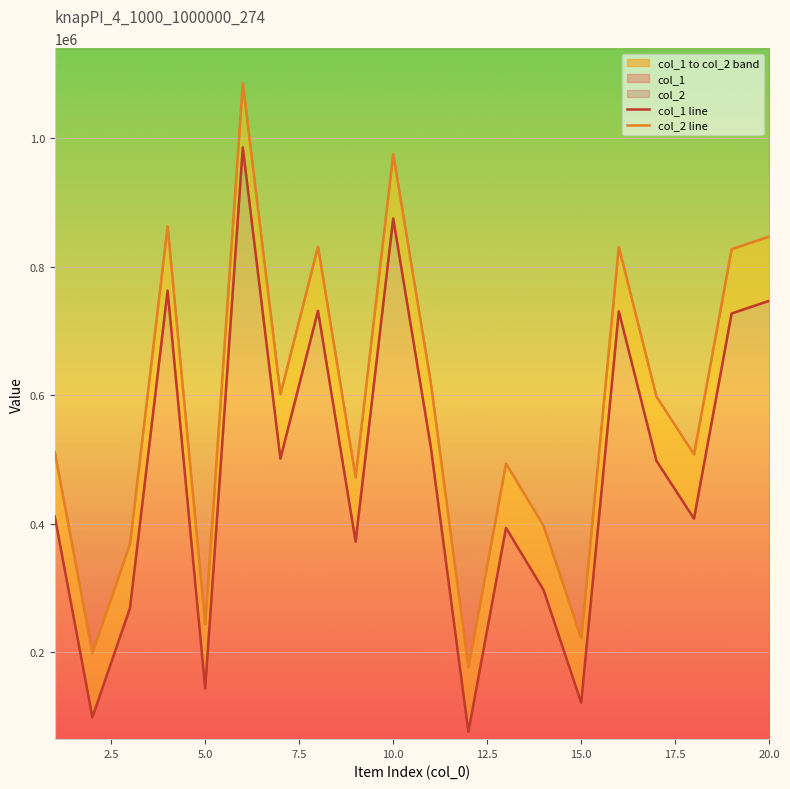

What is the average value of the col_2 line series?

583572